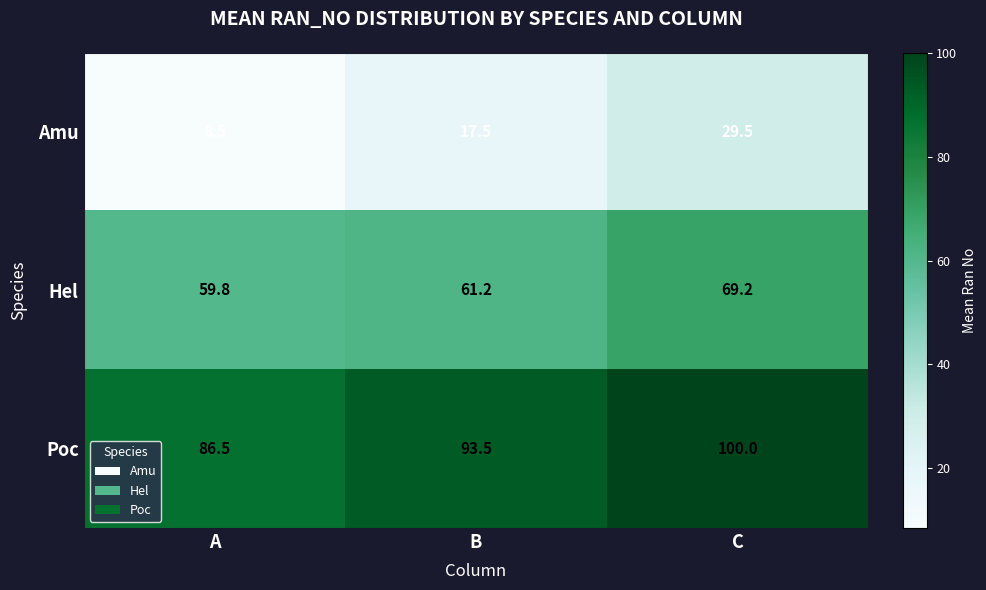

What is the difference between the maximum and minimum values in the Hel series?

9.4